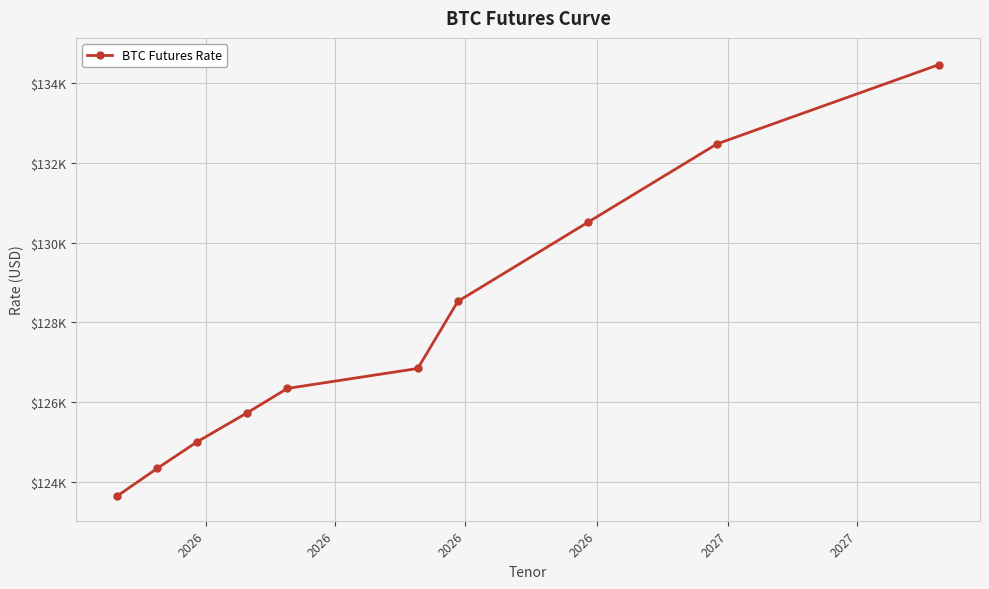

Does the chart have visible grid lines?

Yes